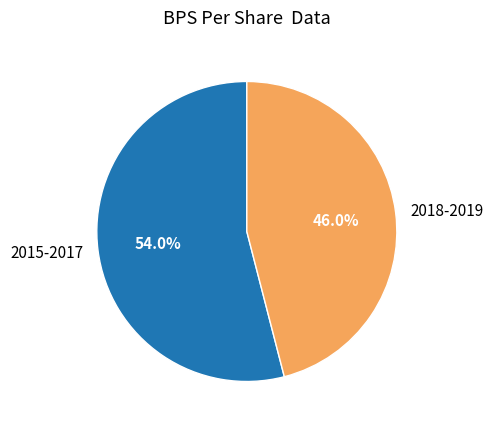

Which has a higher value, 2015-2017 or 2018-2019?

2015-2017